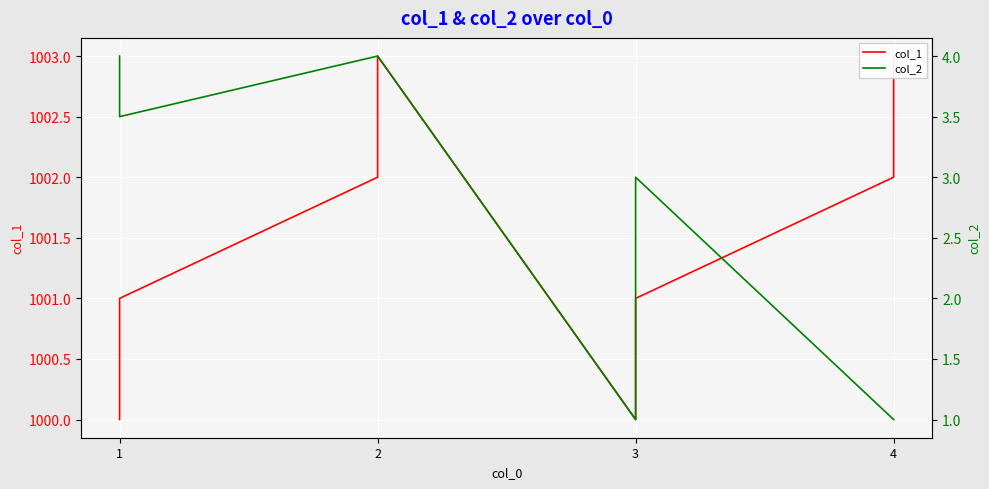

What is the value of the col_1 point at the 2nd from the left?

1001.0